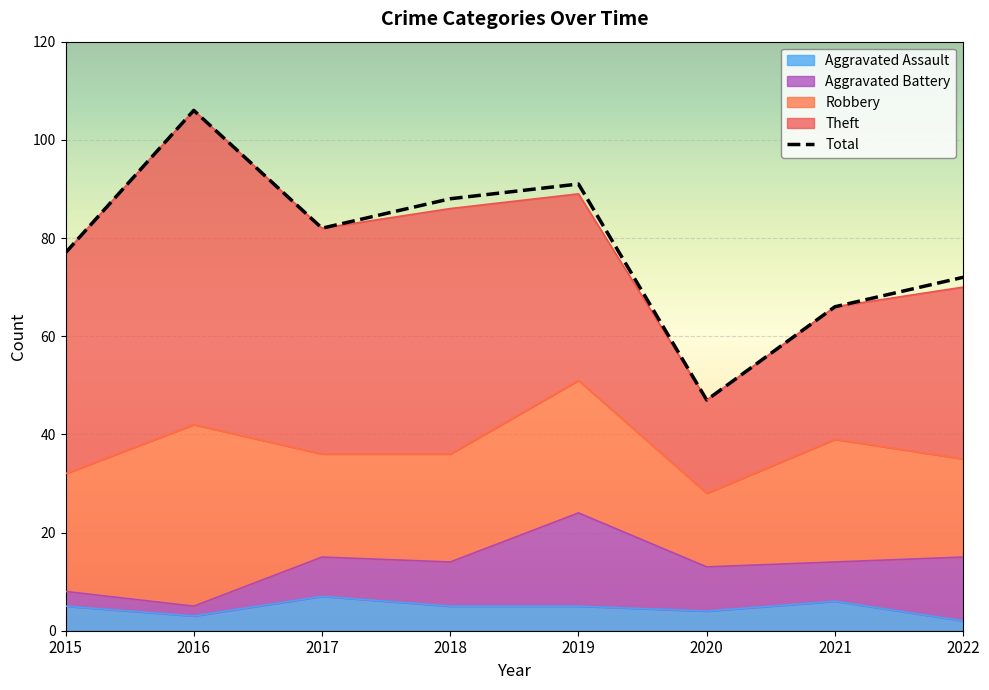

True or false: Total and Aggravated Battery intersect in this chart.

False